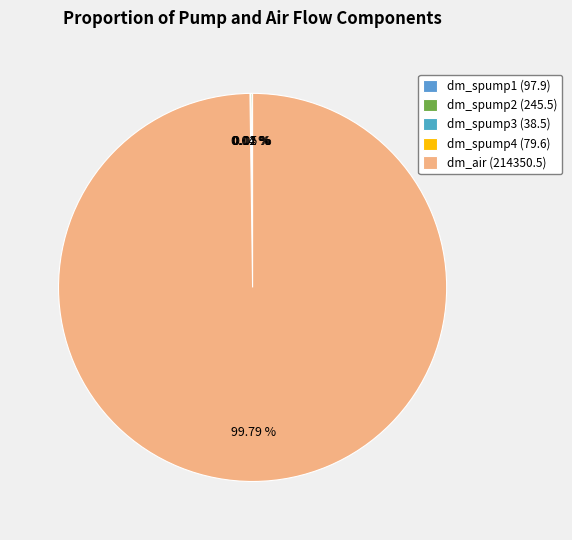

What is the smallest slice in the pie chart?

dm_spump3